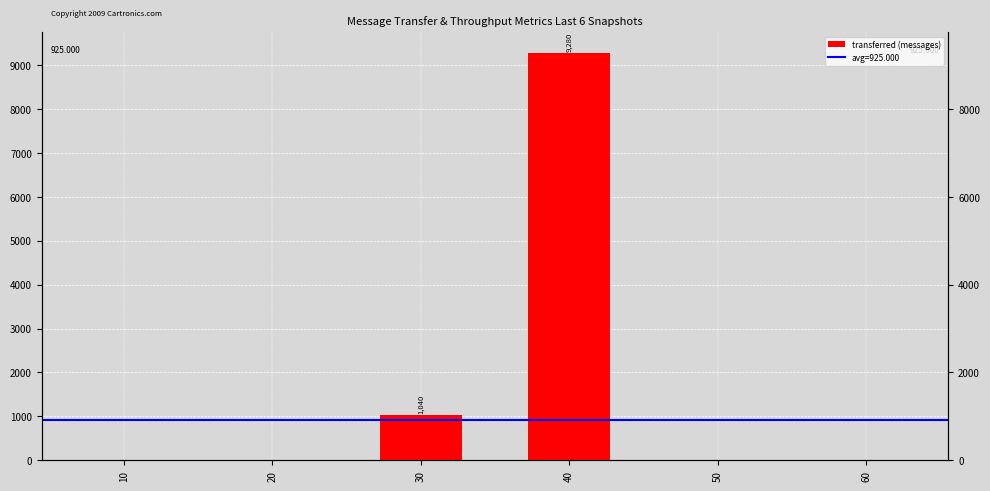

Rank the categories by value from lowest to highest.

10, 20, 50, 60, 30, 40